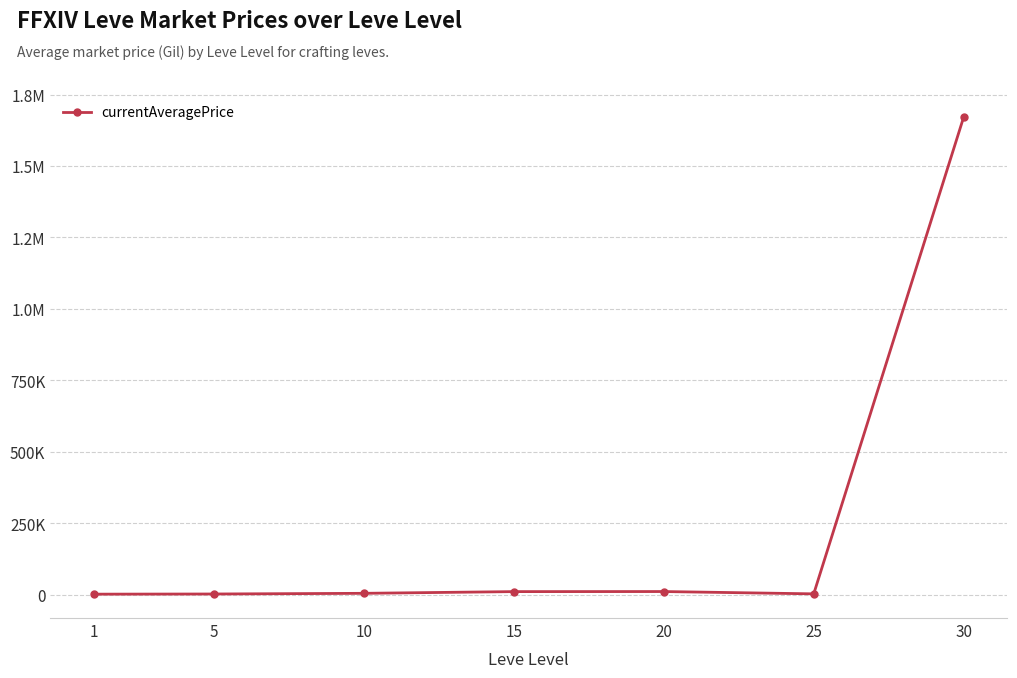

Does the chart have visible grid lines?

Yes